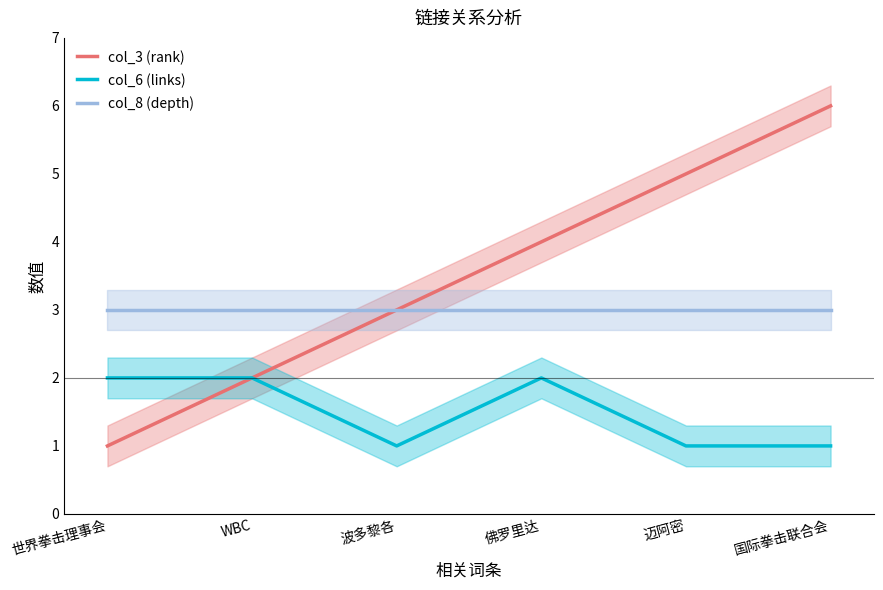

What is the average value of the col_6 (links) series?

2